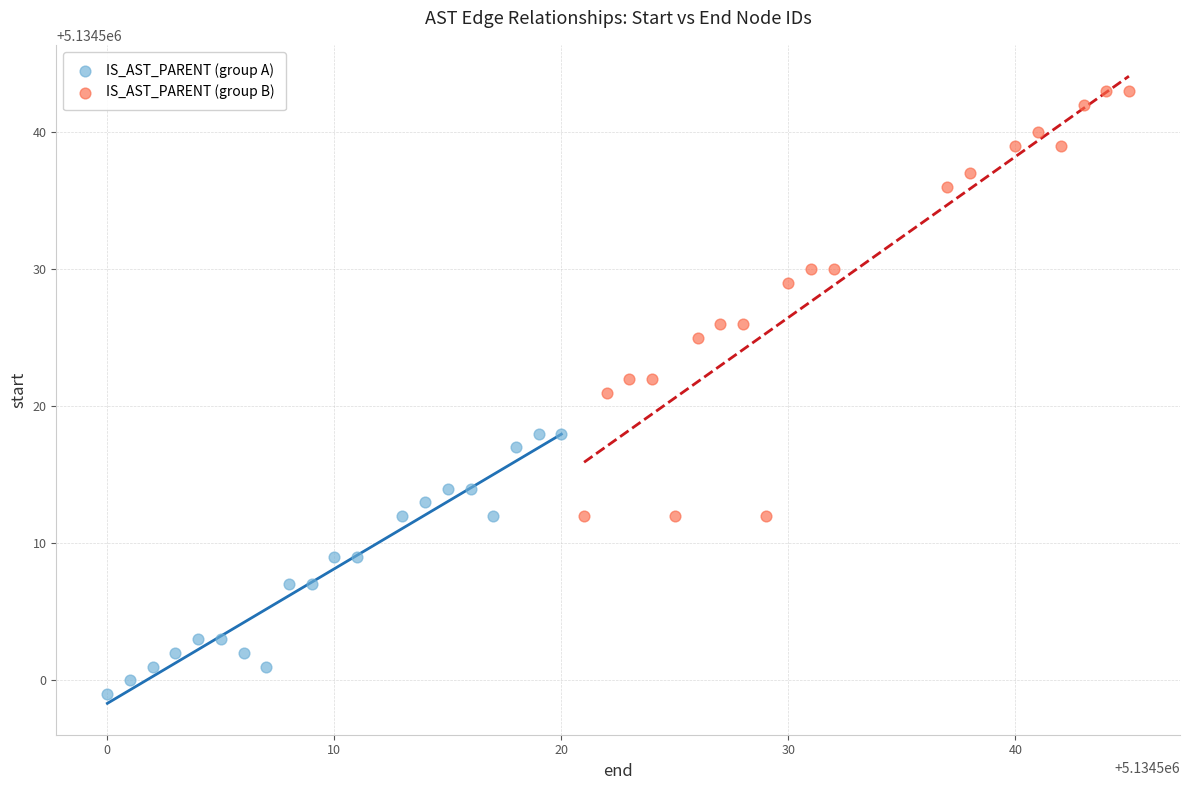

Which series contains the lowest Y value?

IS_AST_PARENT (group A)